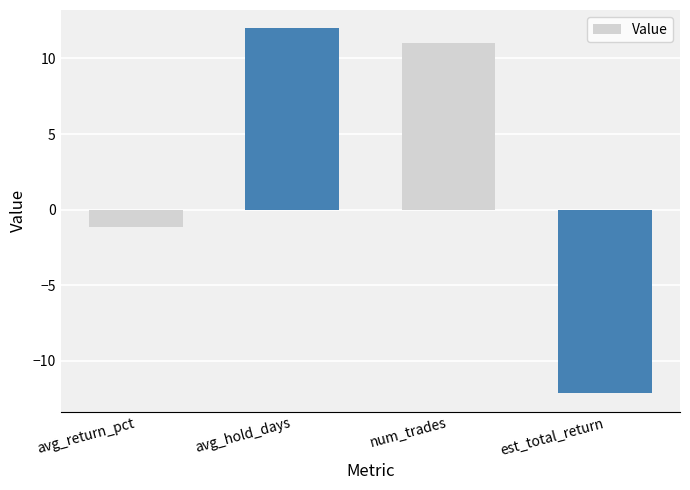

How many values are below zero?

2